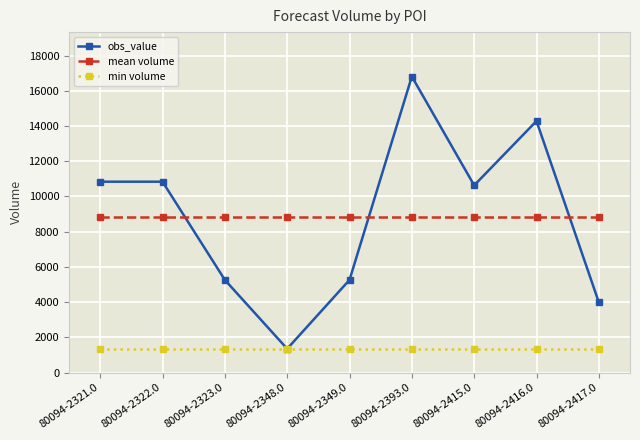

At which category is the sum across all series the highest?

80094-2393.0